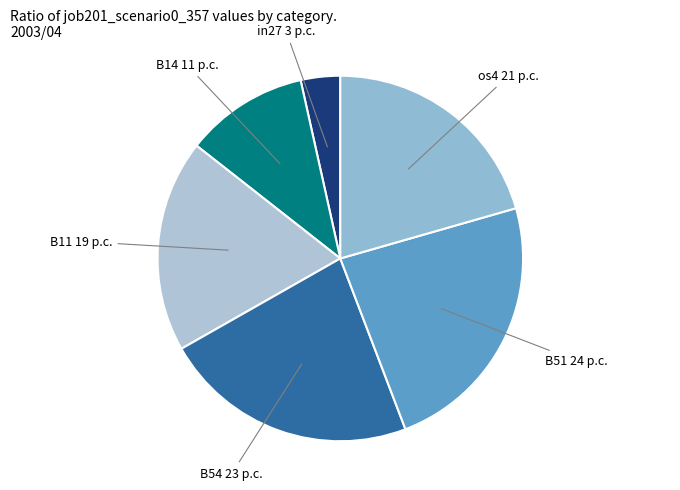

Between os4 and in27, which is larger?

os4